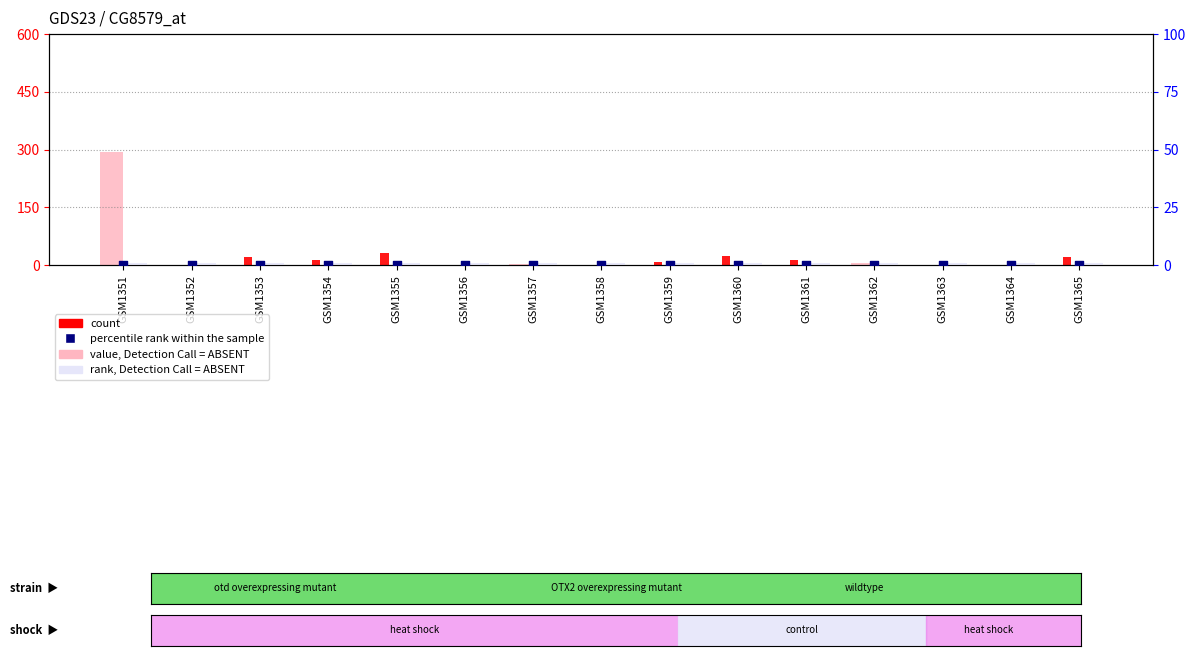

Is the value of count at GSM1356 greater than the value of value, Detection Call = ABSENT at GSM1353?

No